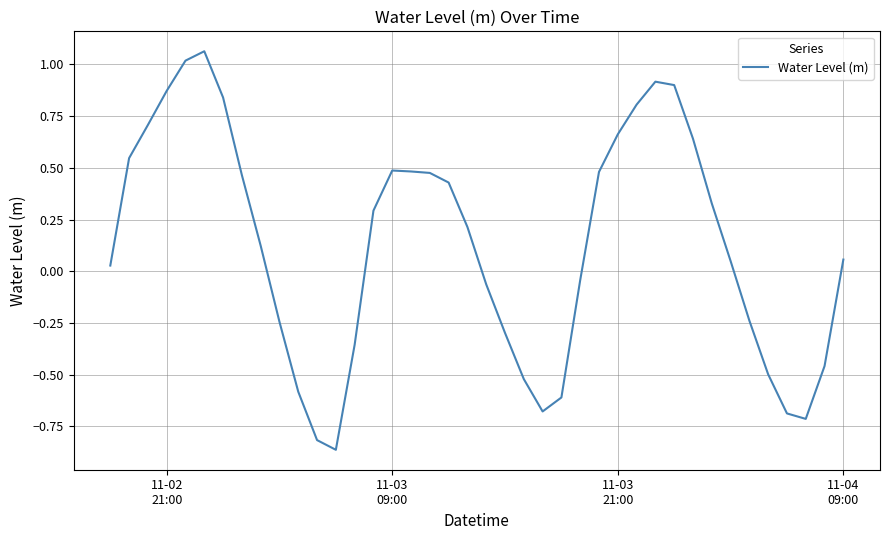

Is this an area chart (filled region under the line)?

No